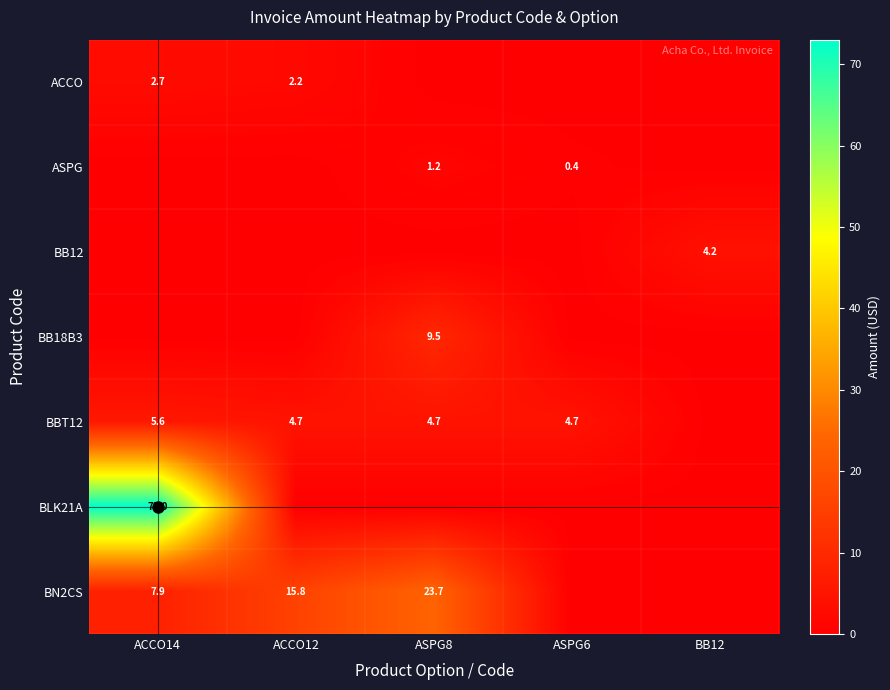

What is the difference between the highest and lowest values at ACCO14?

73.0